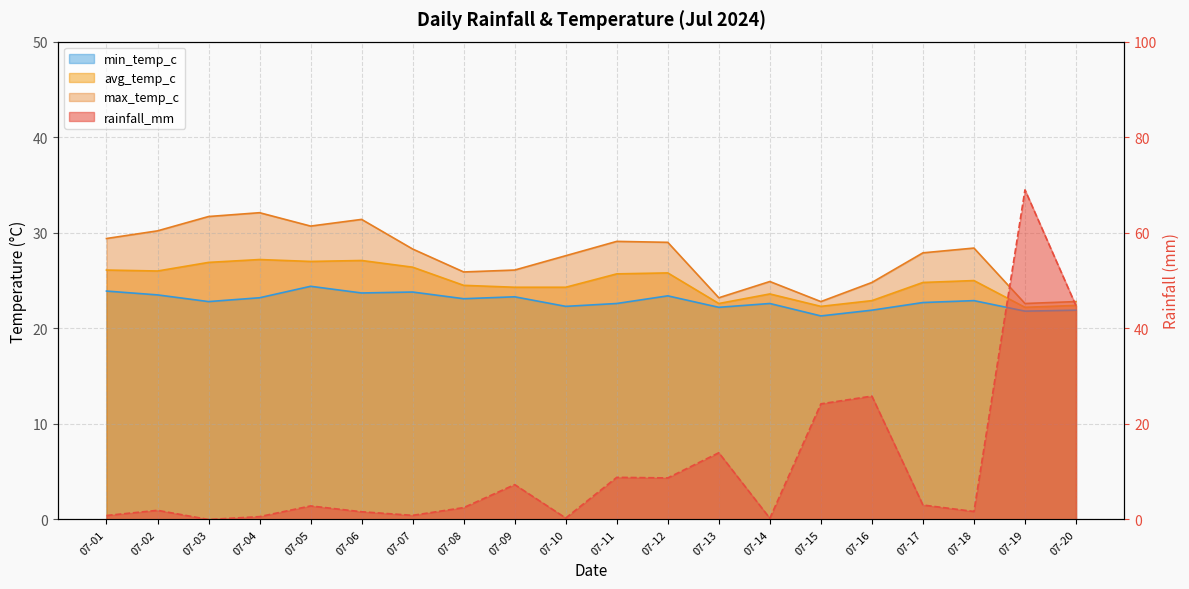

At which category does avg_temp_c reach its first local peak?

07-04